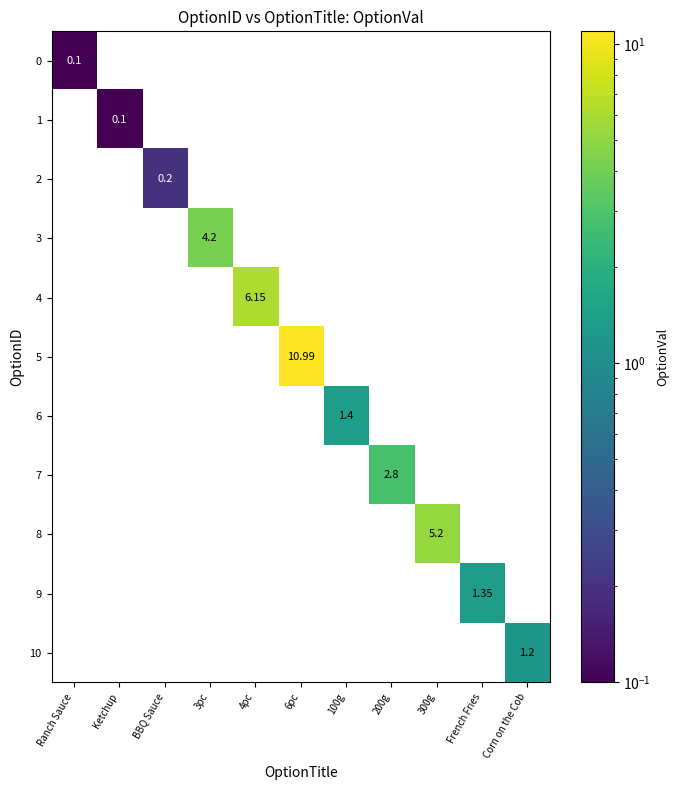

Count the number of data series in this chart.

11